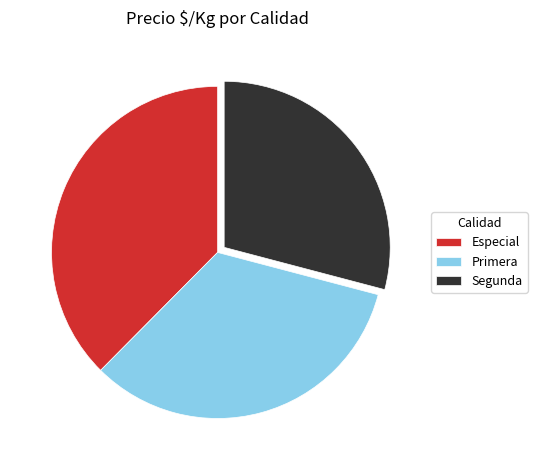

How many slices are in this pie chart?

3